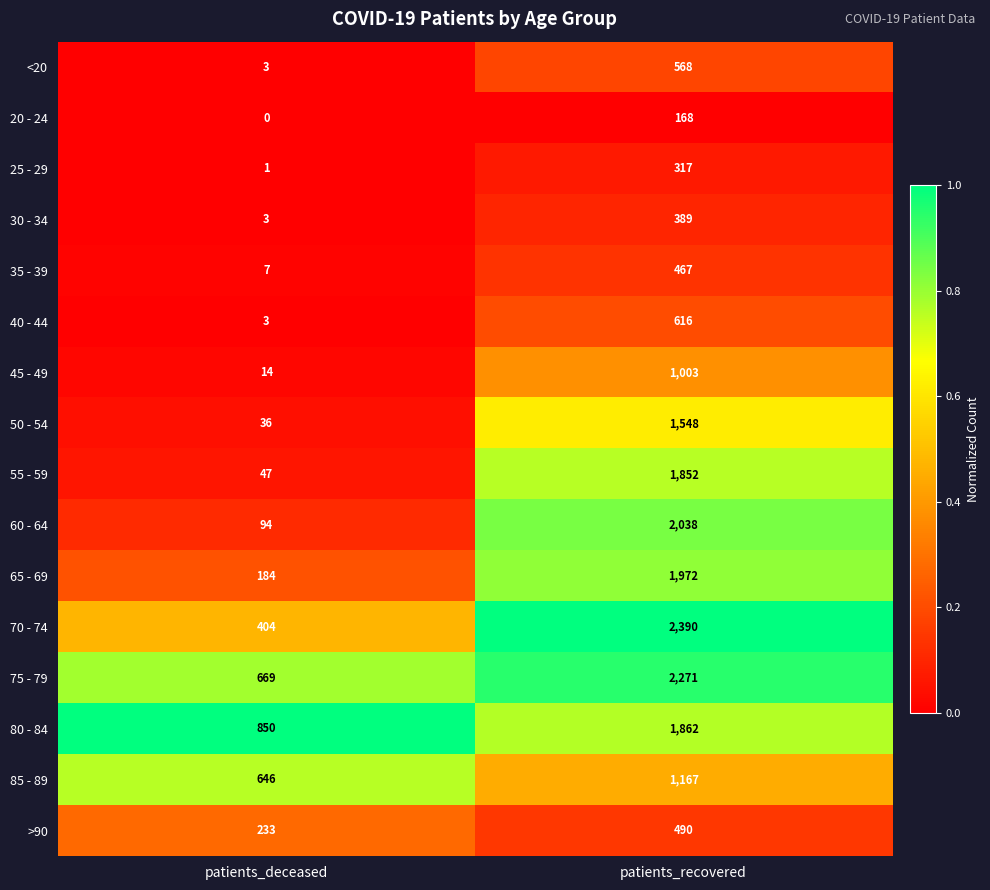

Which series has the largest total across all categories?

75 - 79